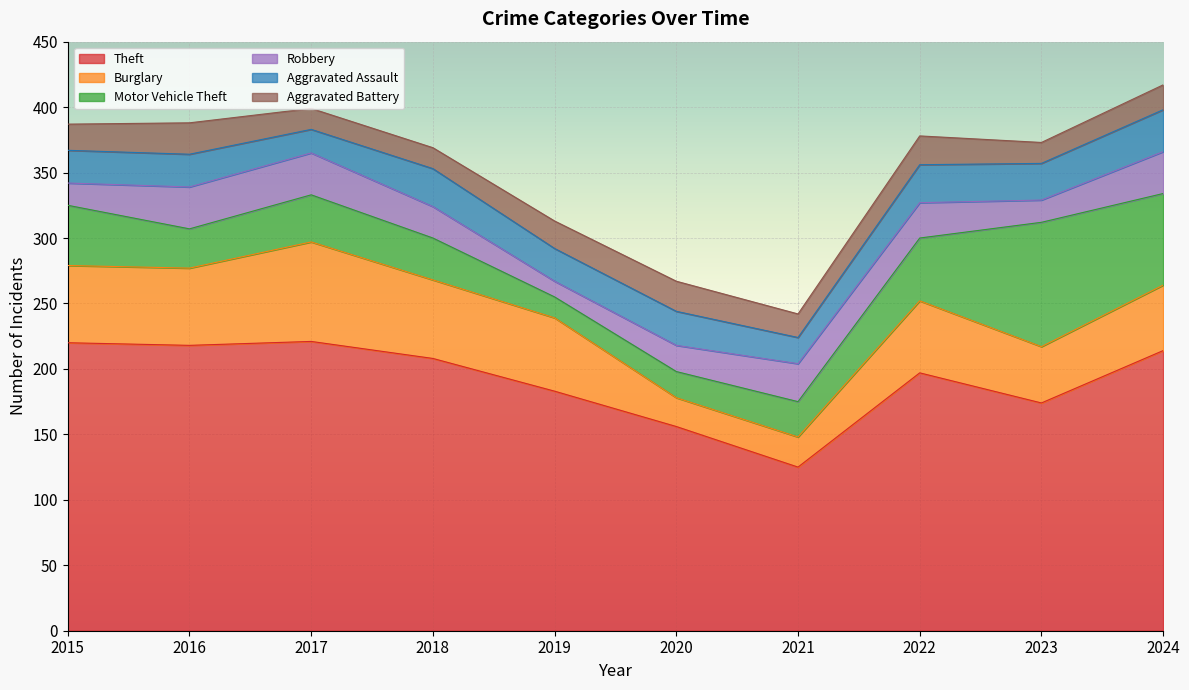

At which label does Theft reach its minimum?

2021